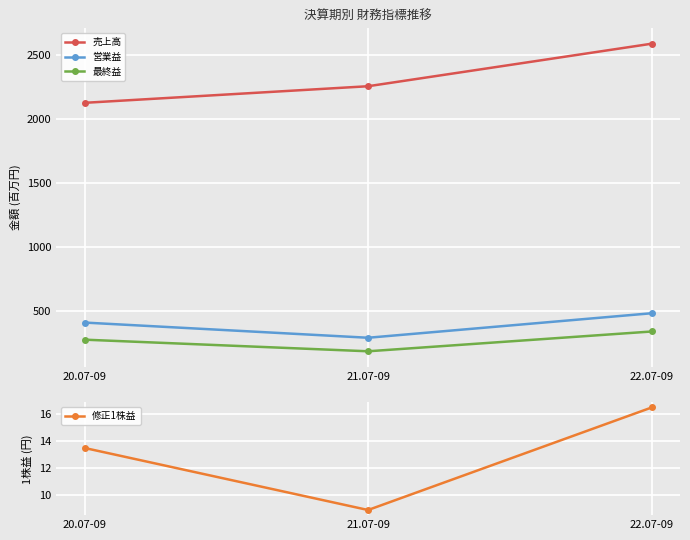

What is the average value of the 最終益 series?

264